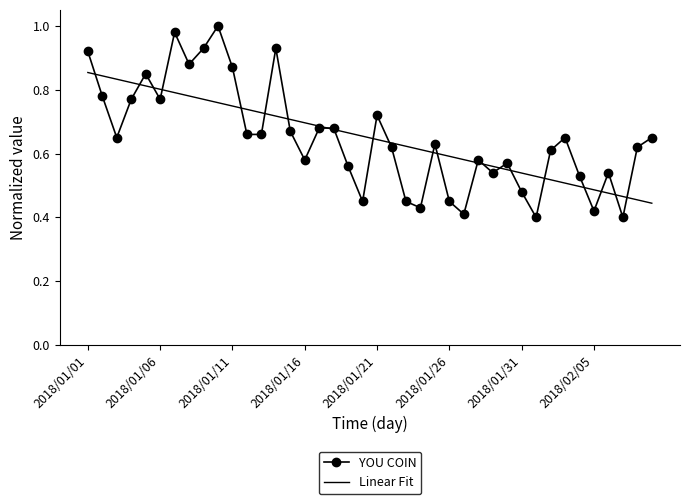

List the series in order of their peak value, highest first.

YOU COIN, Linear Fit